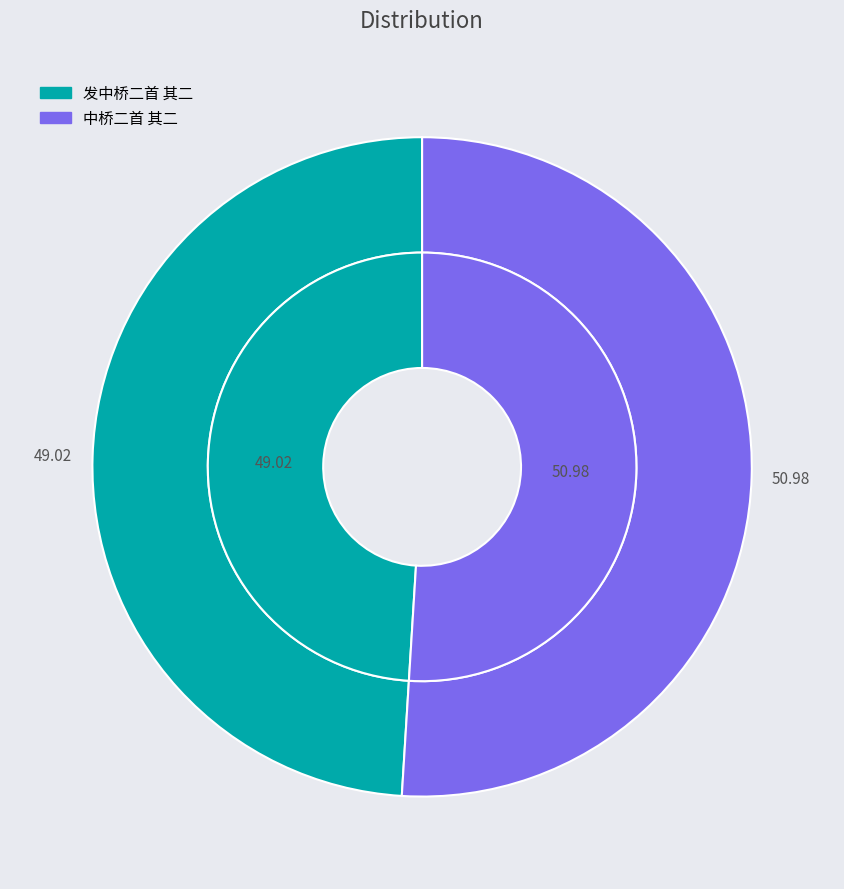

True or false: 中桥二首 其二 accounts for 51% of the total.

True